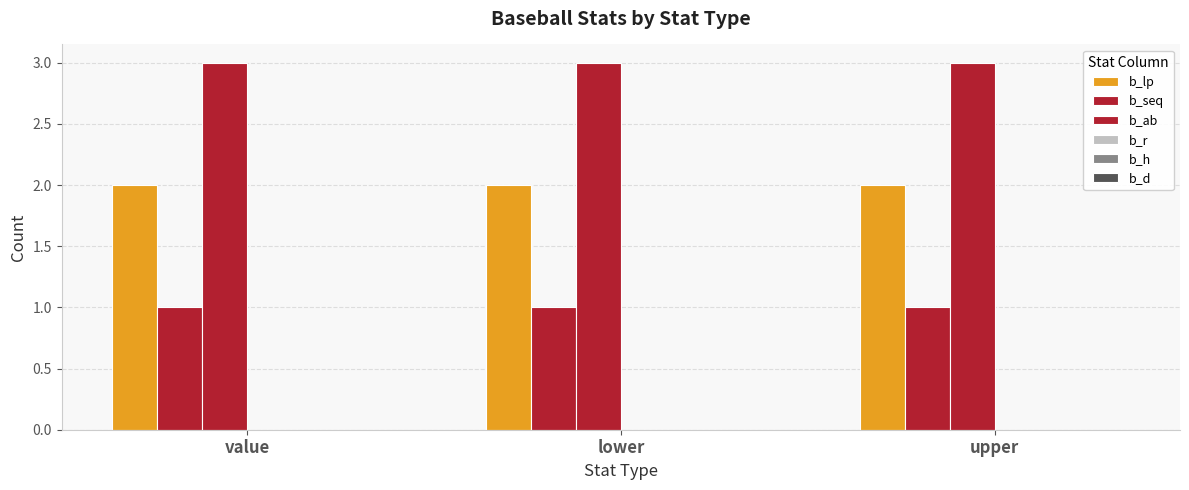

What is the label of the 2nd bar from the right?

lower